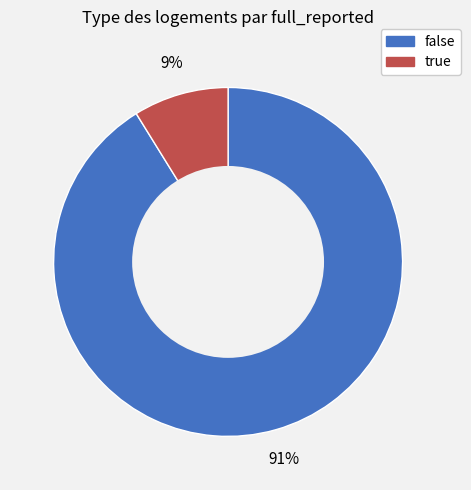

What is the largest slice in the pie chart?

false